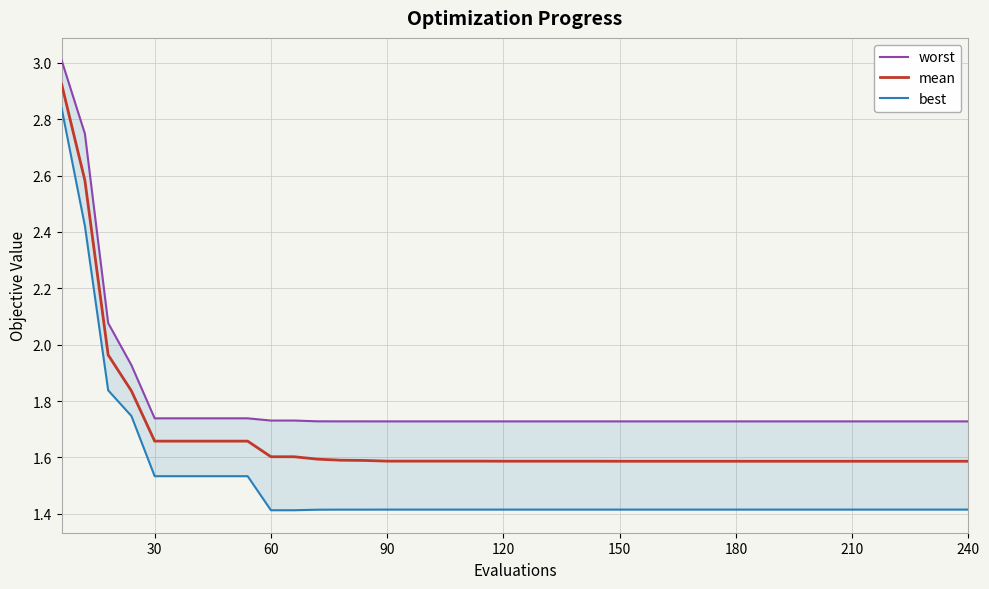

True or false: mean and worst intersect in this chart.

False